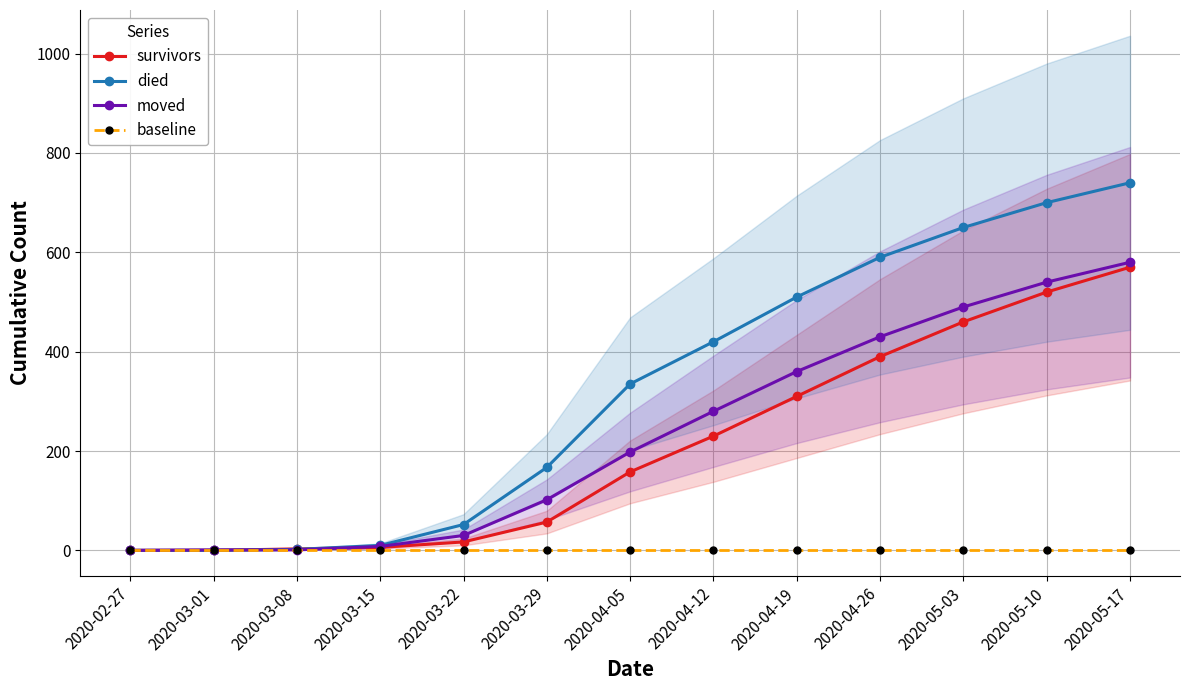

What position from the left is 2020-02-27?

1